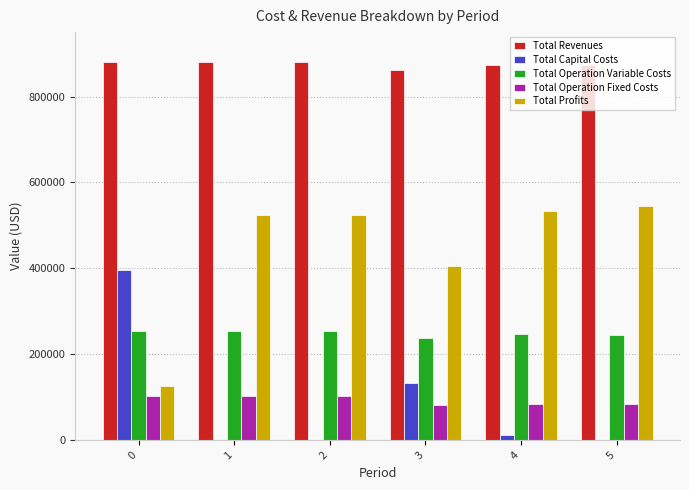

The value of Total Operation Variable Costs at 2 is 253127.2. True or false?

True